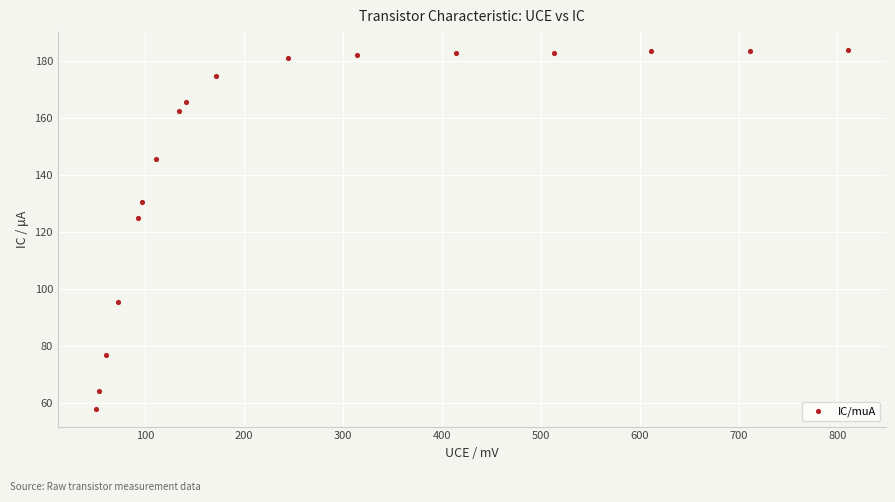

What is the range of X values (max minus min)?

760.9